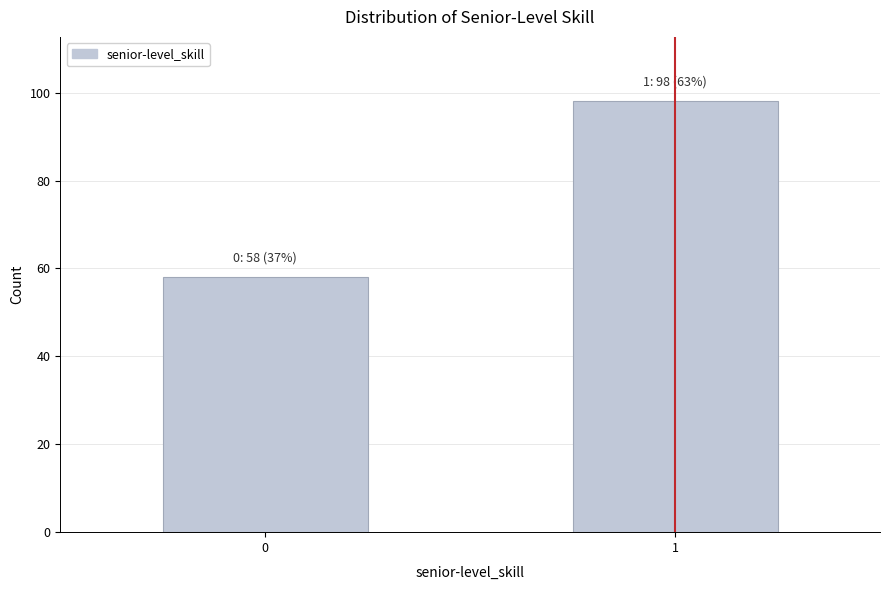

Reading right to left, what are all the values shown in this chart?

1=98	0=58